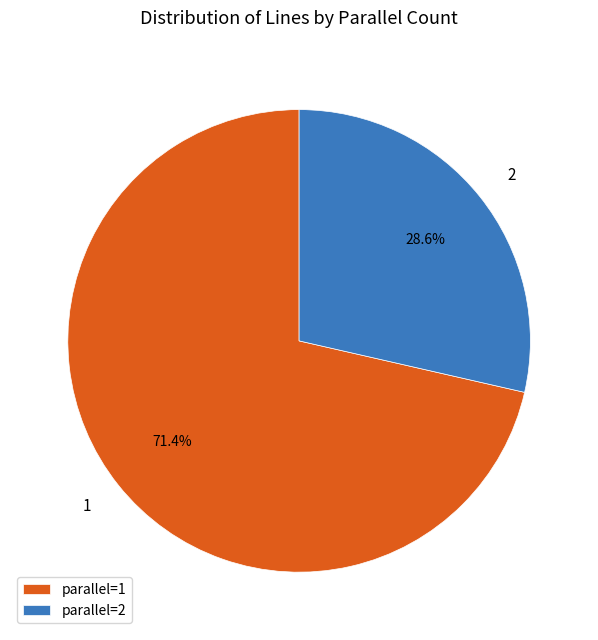

Which has a higher value, parallel=2 or parallel=1?

parallel=1